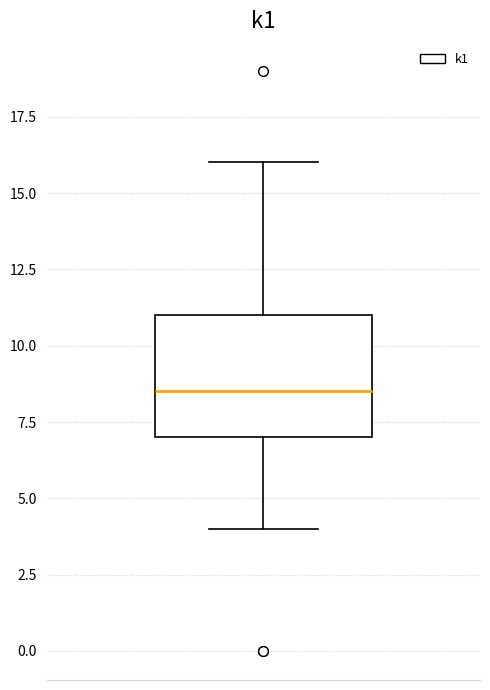

Transcribe this box plot: give where the median line is, the range the box spans, and where the two whiskers end, as read against the y-axis. The values are not printed on the chart, so give them approximately, as read against the axis.

median 8.5, box 7.0 to 11.0, whiskers 4.0 to 16.0